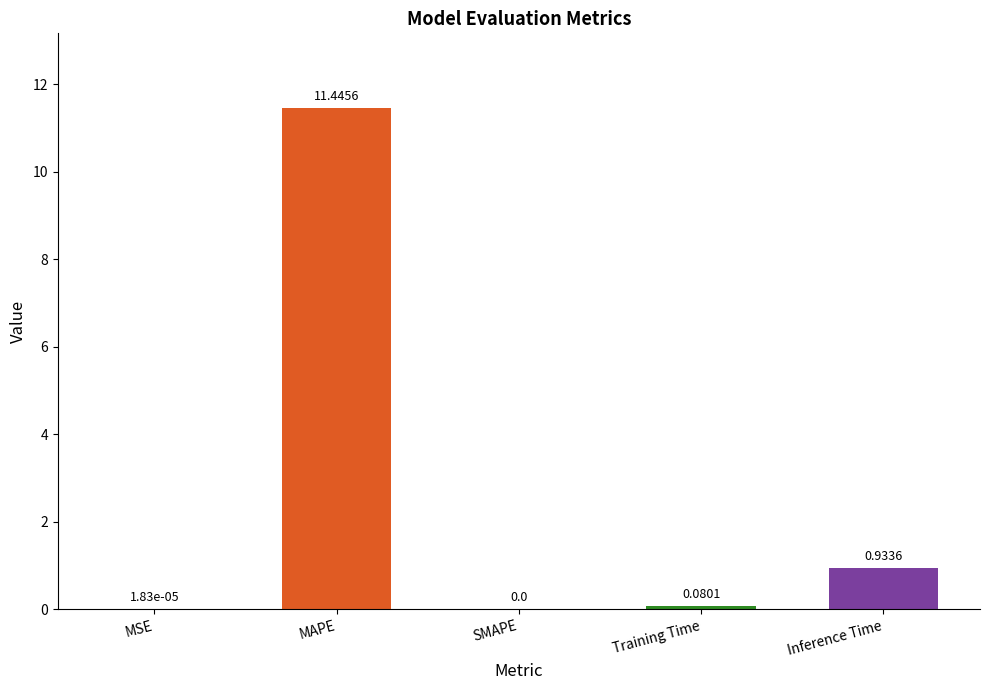

Are the bars horizontal?

No